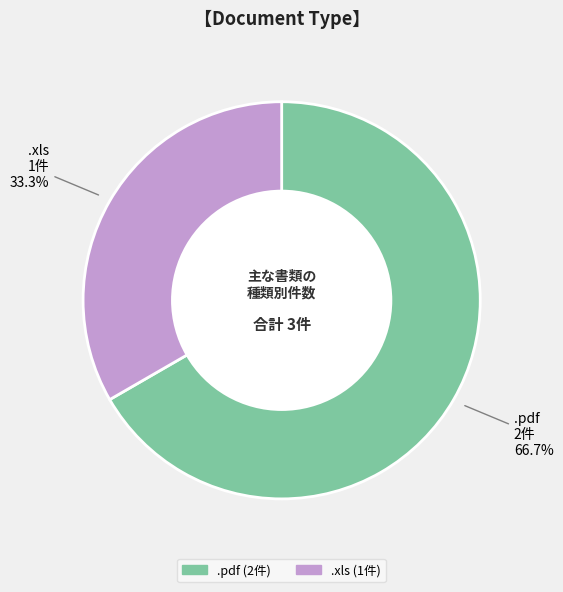

Which category accounts for the majority?

.pdf